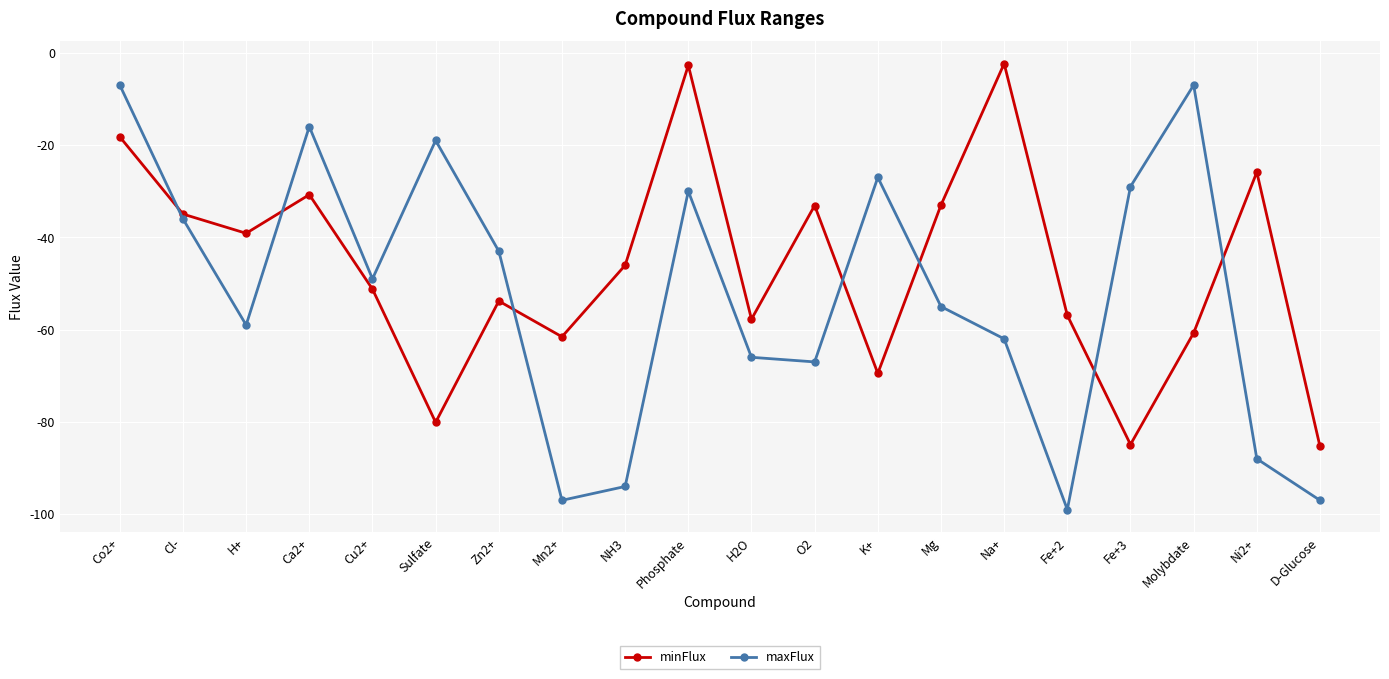

What is the greatest value displayed?

-2.3